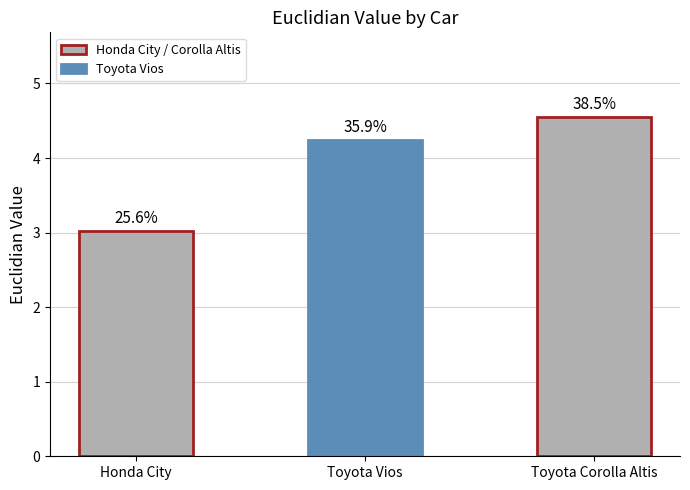

Reading left to right, transcribe all the data shown in this chart.

Honda City=3.0	Toyota Vios=4.2	Toyota Corolla Altis=4.5